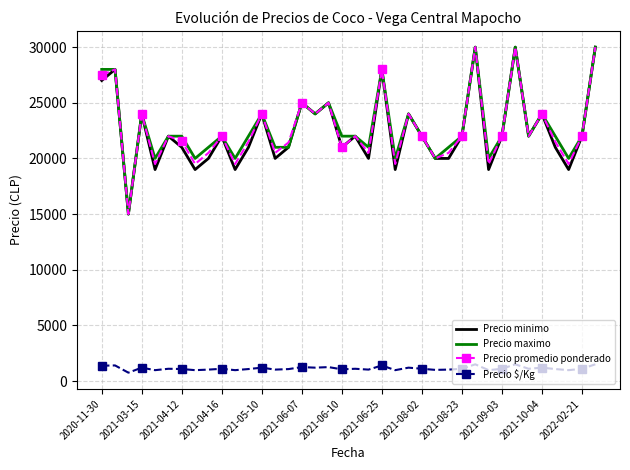

True or false: Precio $/Kg and Precio maximo cross at least once.

False